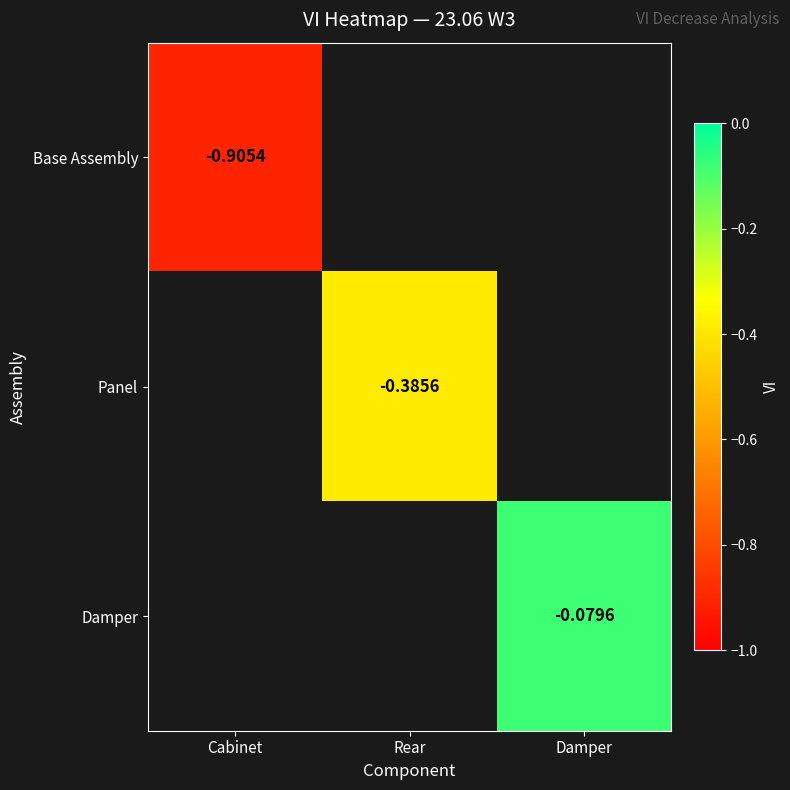

Between Rear and Damper, which is larger?

Damper